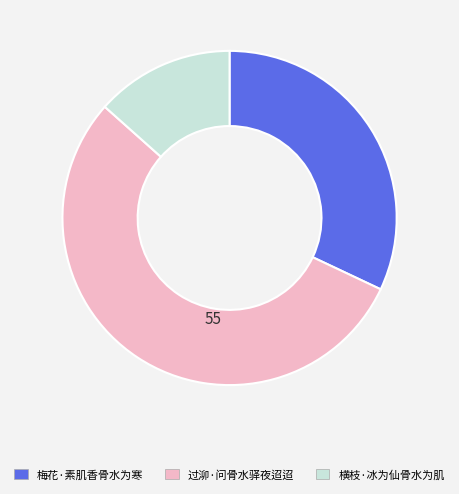

Combined, do 梅花·素肌香骨水为寒 and 横枝·冰为仙骨水为肌 account for over 50%?

No